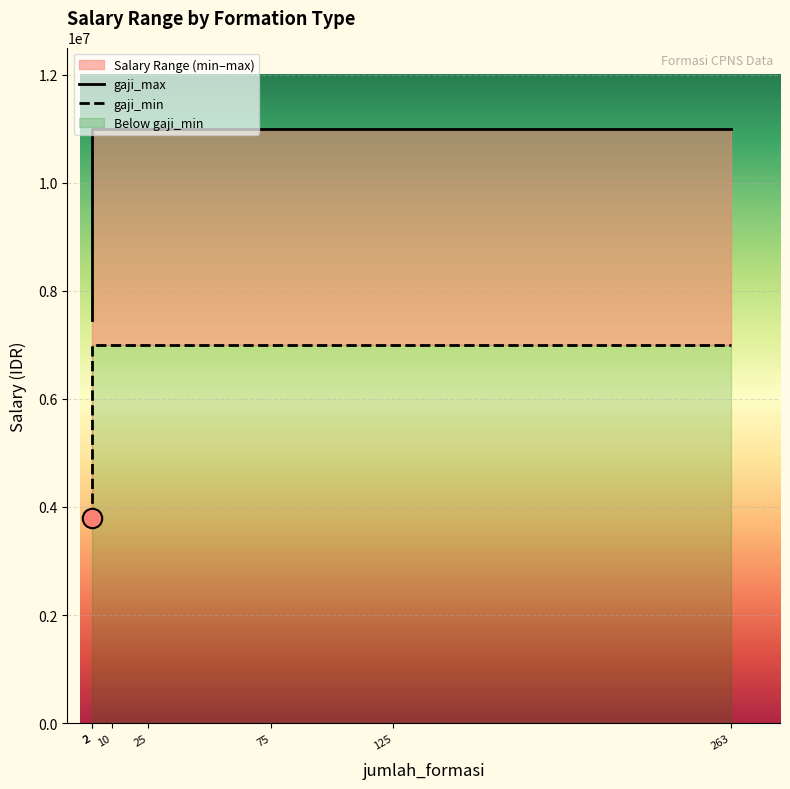

True or false: gaji_min has more than 0 interior local peaks.

False